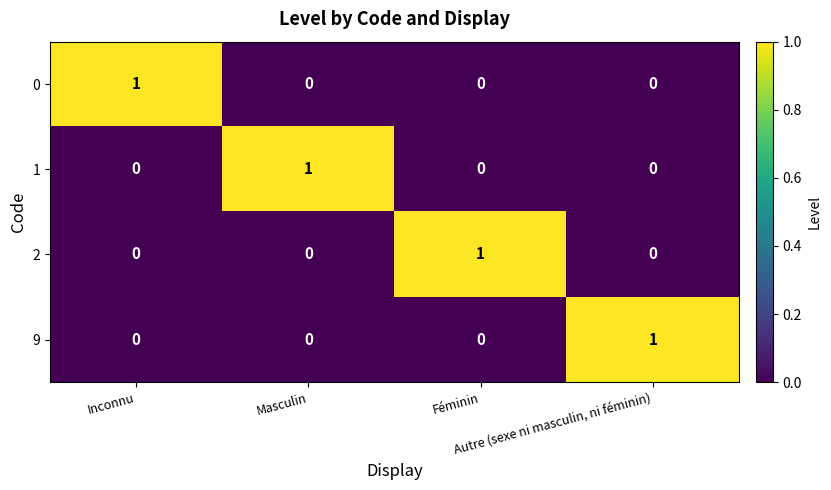

At how many categories does at least one series exceed 0?

4